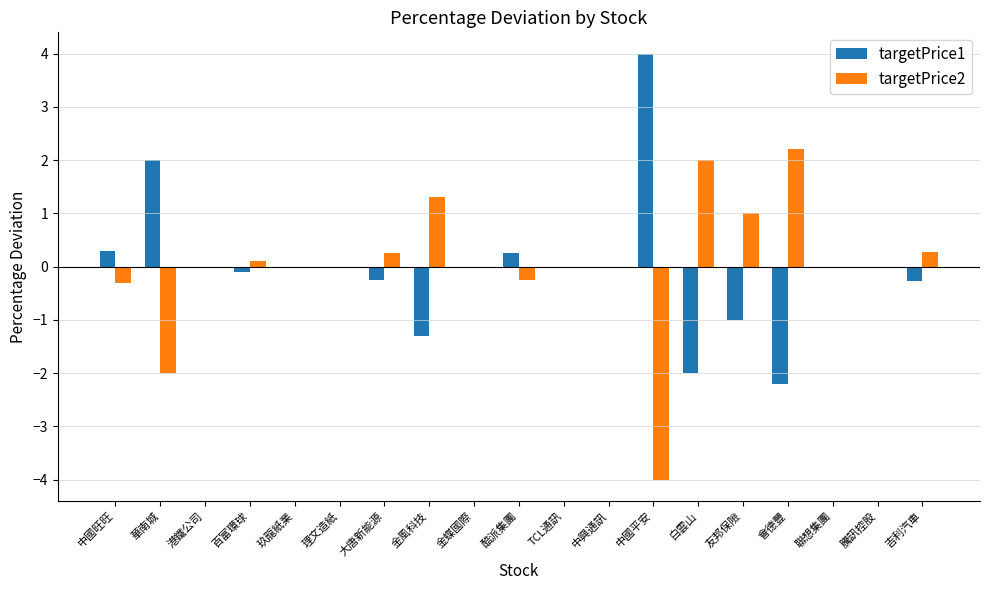

What is the greatest value displayed?

4.0